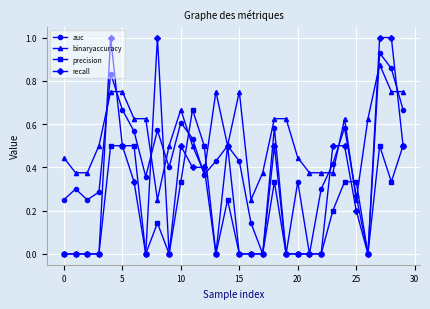

Which series has the largest total across all categories?

binaryaccuracy